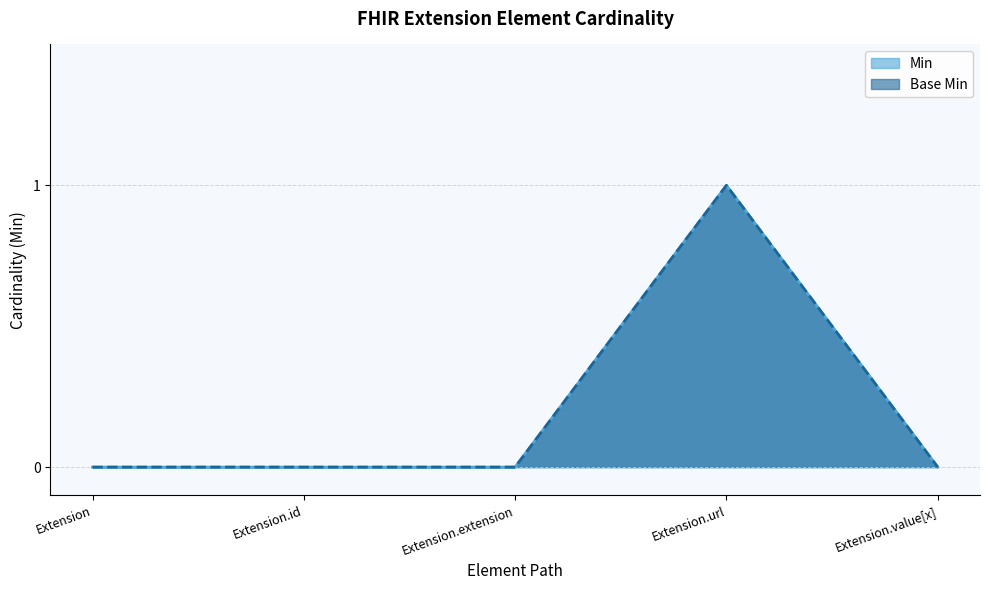

What position from the left is Extension?

1